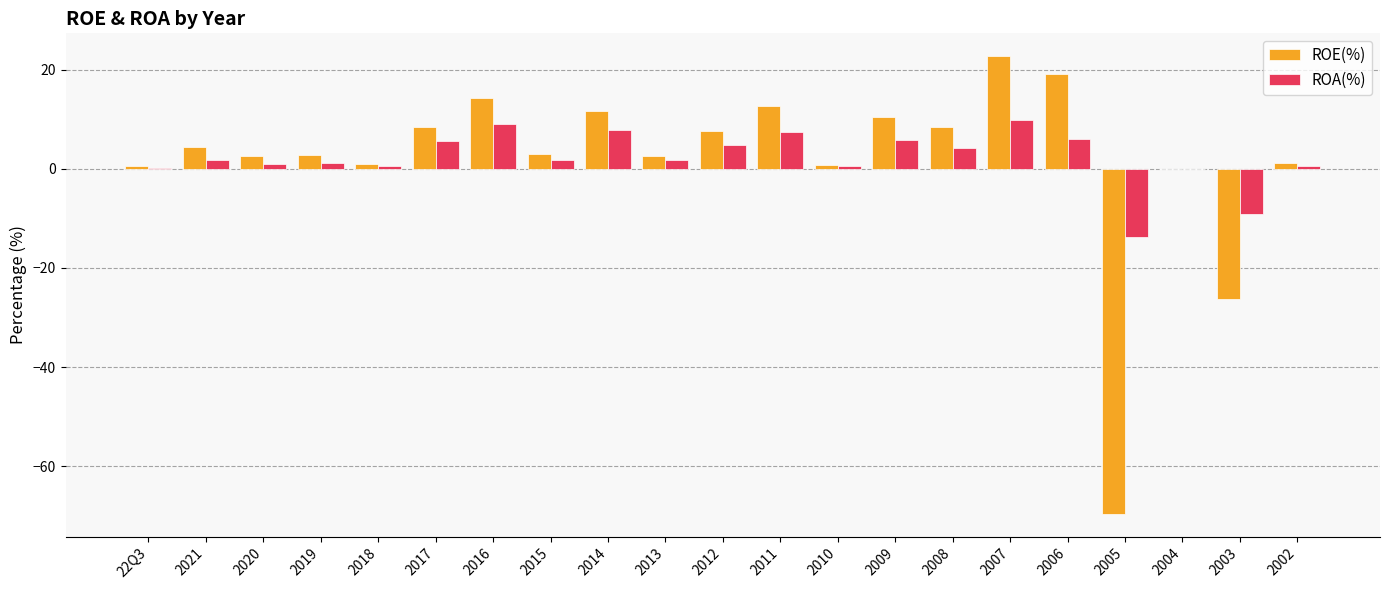

Which category has the highest value in the ROE(%) series?

2007